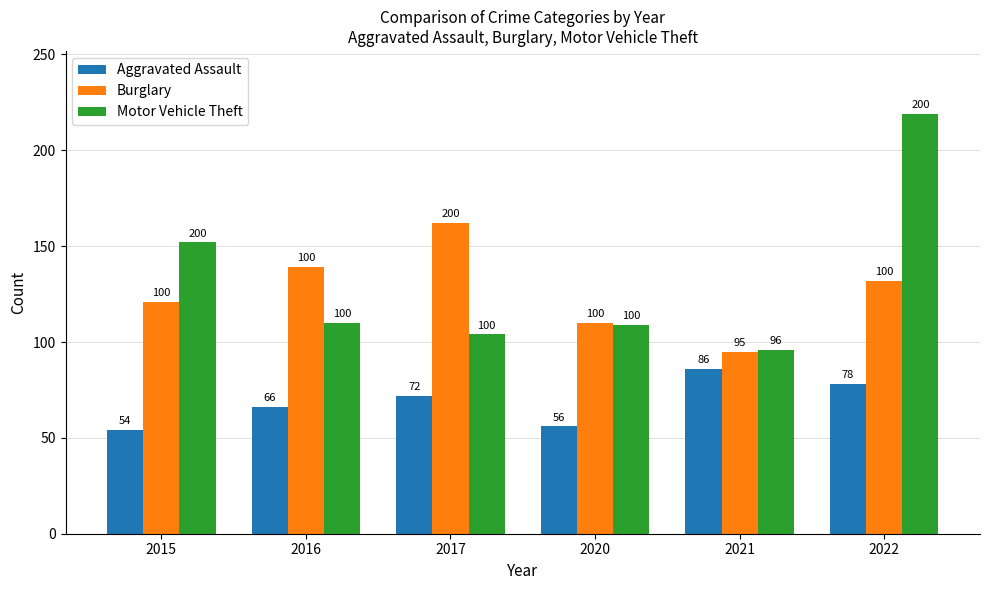

What is the highest value of the Burglary series?

162